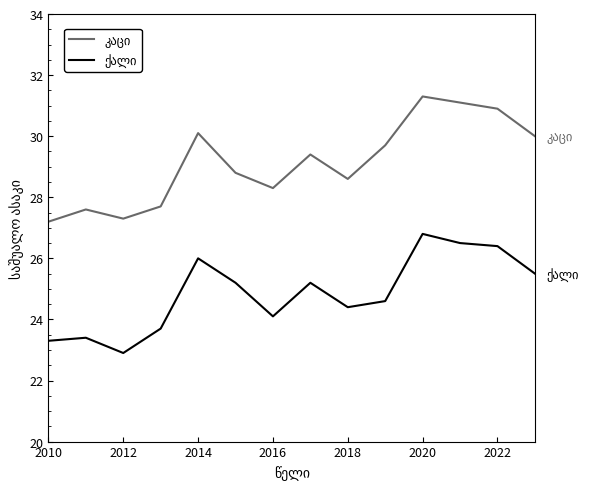

What is the smallest value displayed?

22.9